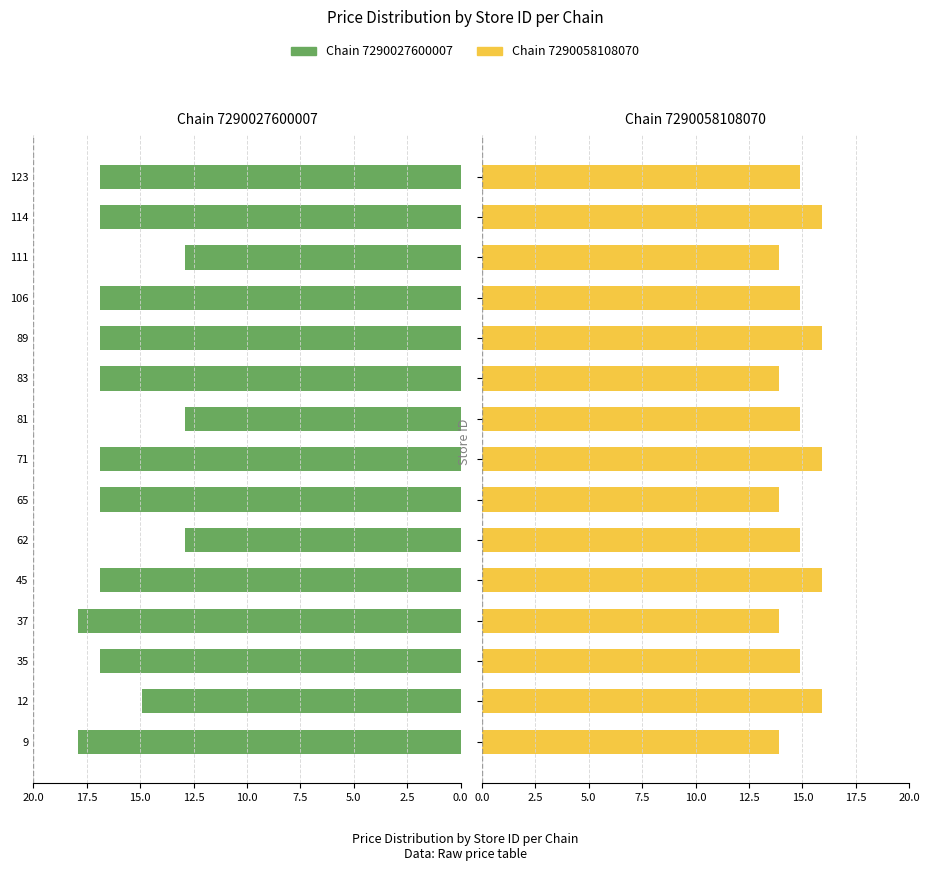

How many chain_7290027600007 values are between 14 and 16?

1